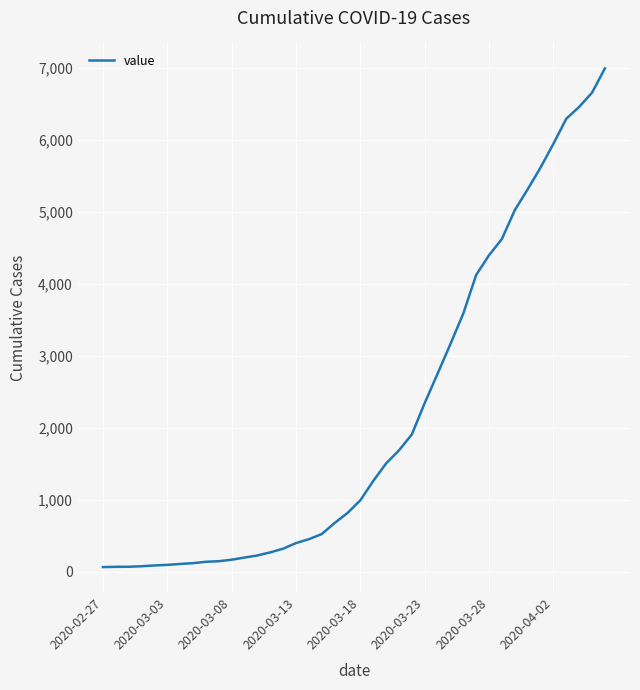

What is the difference between the maximum and minimum values?

6931